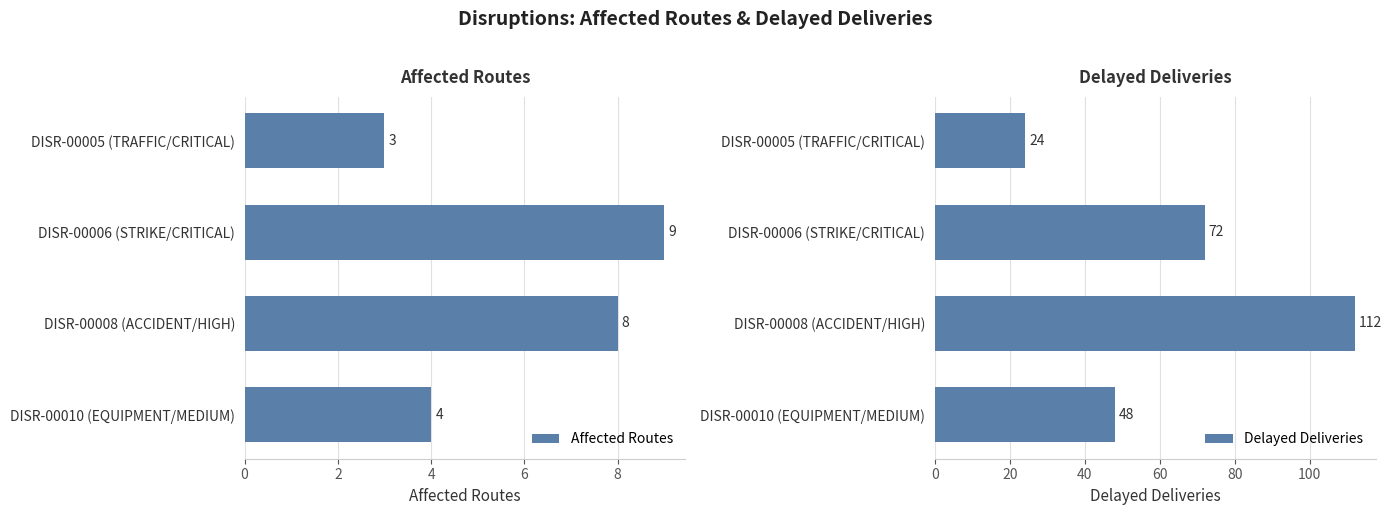

The value of Affected Routes at DISR-00010 (EQUIPMENT/MEDIUM) is 5. True or false?

False